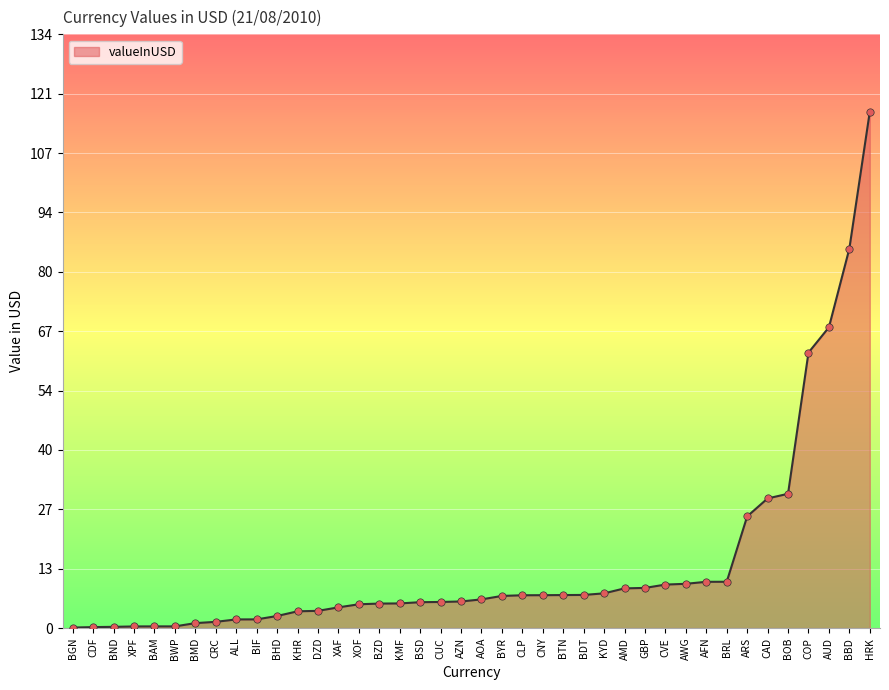

What is the change in value from BOB to KYD?

-22.5